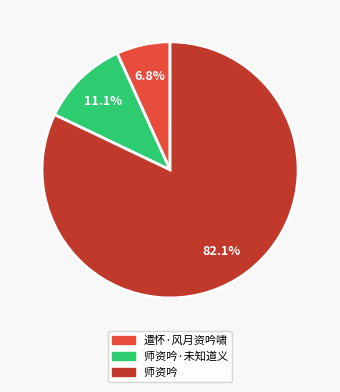

Rank the categories by value from lowest to highest.

遣怀·风月资吟啸, 师资吟·未知道义, 师资吟